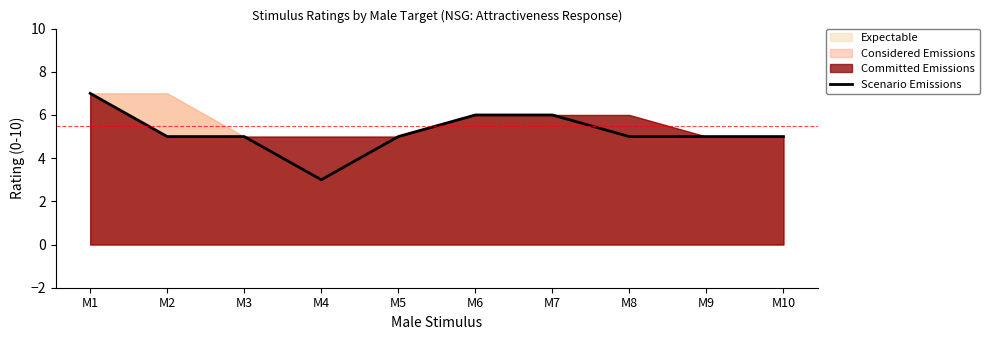

Which category has the highest value across all series?

M1